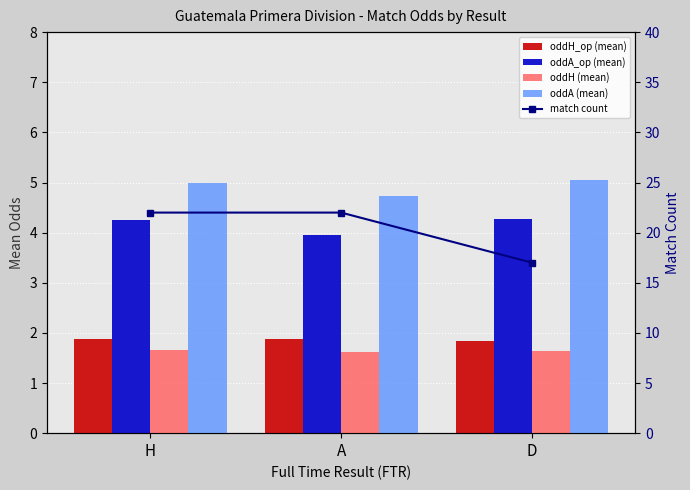

Is it true that match count equals 17.0 at D?

True